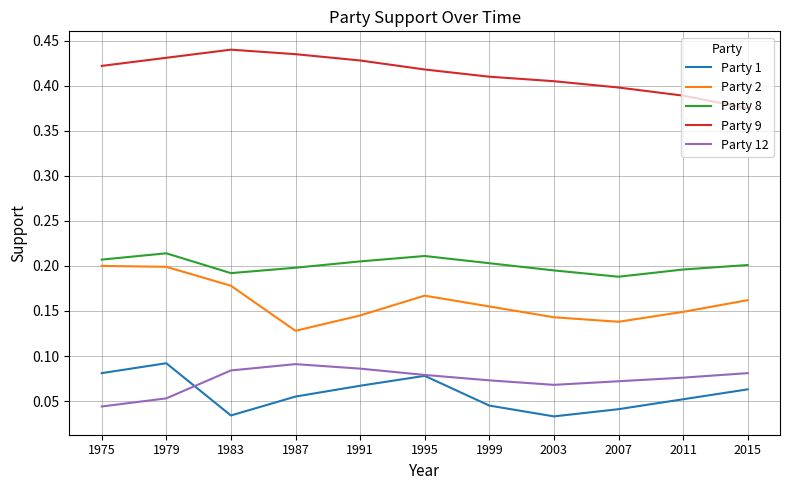

The Party 9 series shows 0.4 at 1987. True or false?

True